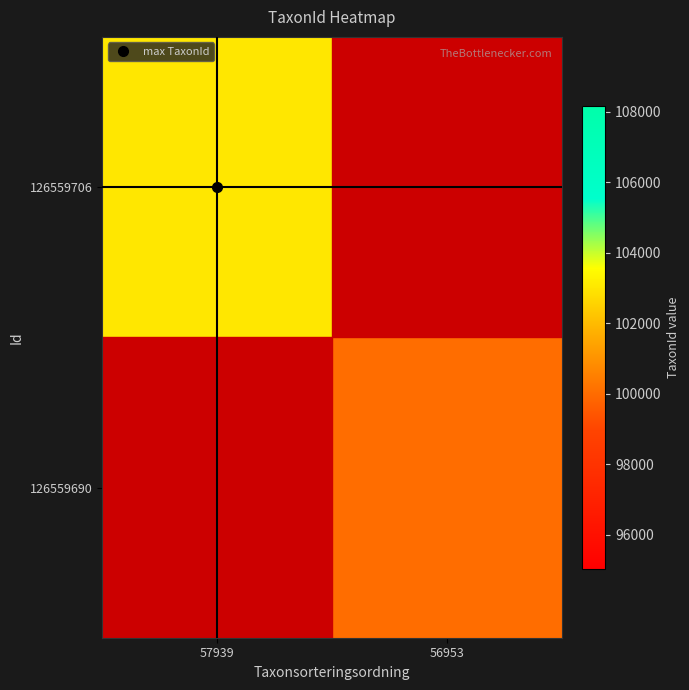

How many series are shown in this chart?

2